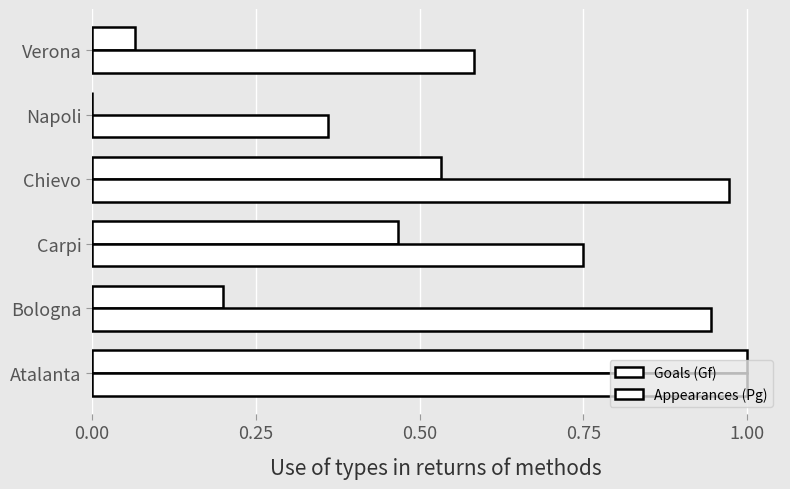

What is the difference between the maximum and minimum values in the Goals (Gf) series?

1.0